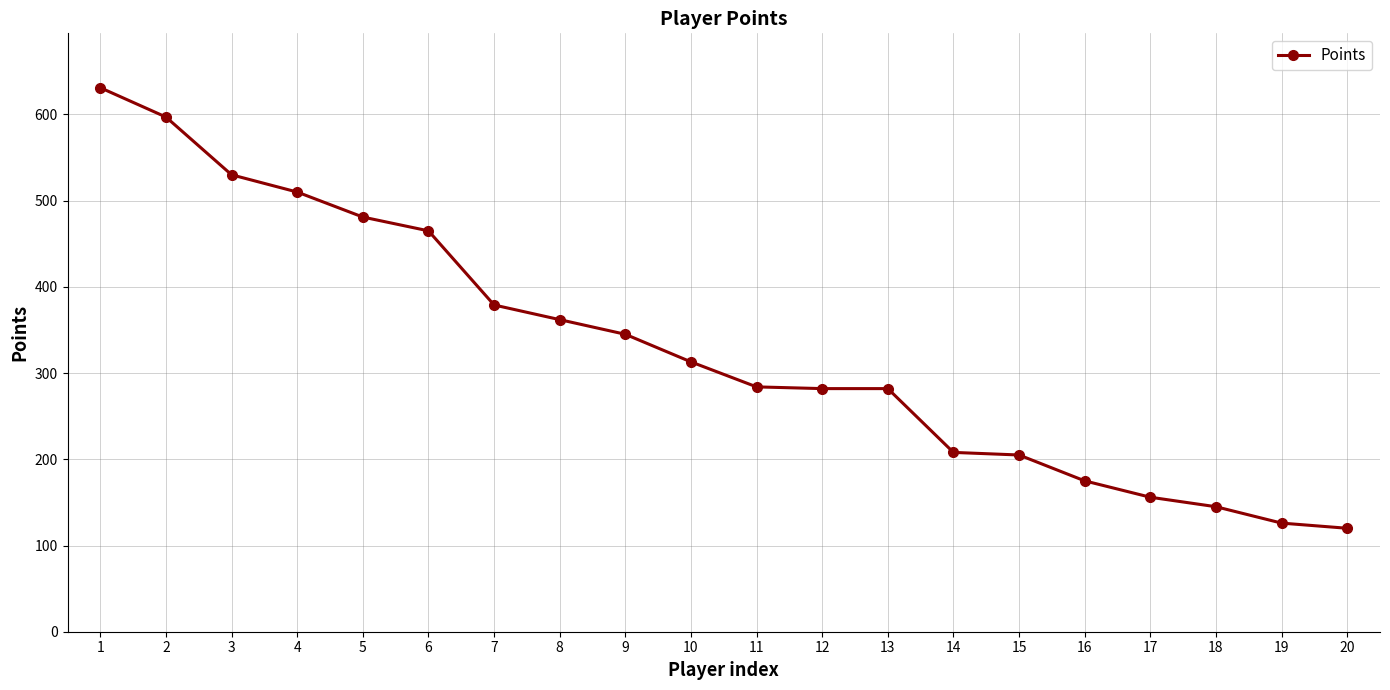

How many values are below 313?

10